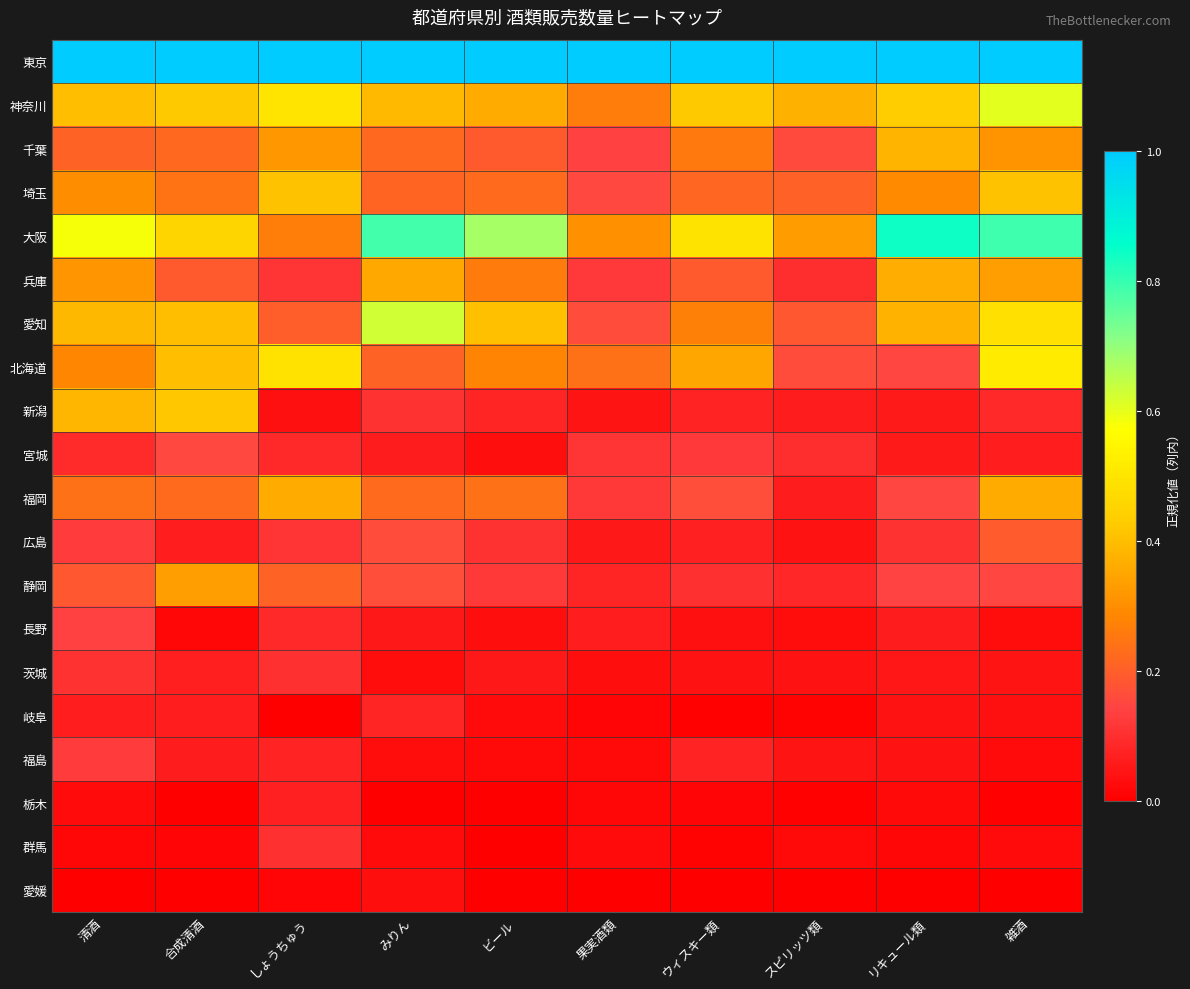

Reading left to right, list all the values displayed in this chart.

東京: 清酒=1.0	合成清酒=1.0	しょうちゅう=1.0	みりん=1.0	ビール=1.0	果実酒類=1.0	ウィスキー類=1.0	スピリッツ類=1.0	リキュール類=1.0	雑酒=1.0
神奈川: 清酒=0.4	合成清酒=0.4	しょうちゅう=0.5	みりん=0.4	ビール=0.4	果実酒類=0.3	ウィスキー類=0.4	スピリッツ類=0.4	リキュール類=0.4	雑酒=0.6
千葉: 清酒=0.2	合成清酒=0.2	しょうちゅう=0.3	みりん=0.2	ビール=0.2	果実酒類=0.1	ウィスキー類=0.3	スピリッツ類=0.2	リキュール類=0.4	雑酒=0.3
埼玉: 清酒=0.3	合成清酒=0.2	しょうちゅう=0.4	みりん=0.2	ビール=0.2	果実酒類=0.2	ウィスキー類=0.2	スピリッツ類=0.2	リキュール類=0.3	雑酒=0.4
大阪: 清酒=0.6	合成清酒=0.5	しょうちゅう=0.3	みりん=0.8	ビール=0.7	果実酒類=0.3	ウィスキー類=0.5	スピリッツ類=0.3	リキュール類=0.8	雑酒=0.8
兵庫: 清酒=0.3	合成清酒=0.2	しょうちゅう=0.1	みりん=0.4	ビール=0.3	果実酒類=0.1	ウィスキー類=0.2	スピリッツ類=0.1	リキュール類=0.4	雑酒=0.3
愛知: 清酒=0.4	合成清酒=0.4	しょうちゅう=0.2	みりん=0.6	ビール=0.4	果実酒類=0.2	ウィスキー類=0.3	スピリッツ類=0.2	リキュール類=0.4	雑酒=0.5
北海道: 清酒=0.3	合成清酒=0.4	しょうちゅう=0.5	みりん=0.2	ビール=0.3	果実酒類=0.2	ウィスキー類=0.3	スピリッツ類=0.2	リキュール類=0.2	雑酒=0.5
新潟: 清酒=0.4	合成清酒=0.4	しょうちゅう=0.0	みりん=0.1	ビール=0.1	果実酒類=0.0	ウィスキー類=0.1	スピリッツ類=0.1	リキュール類=0.1	雑酒=0.1
宮城: 清酒=0.1	合成清酒=0.2	しょうちゅう=0.1	みりん=0.1	ビール=0.0	果実酒類=0.1	ウィスキー類=0.1	スピリッツ類=0.1	リキュール類=0.1	雑酒=0.1
福岡: 清酒=0.2	合成清酒=0.2	しょうちゅう=0.4	みりん=0.2	ビール=0.2	果実酒類=0.1	ウィスキー類=0.2	スピリッツ類=0.1	リキュール類=0.2	雑酒=0.4
広島: 清酒=0.1	合成清酒=0.1	しょうちゅう=0.1	みりん=0.2	ビール=0.1	果実酒類=0.1	ウィスキー類=0.1	スピリッツ類=0.0	リキュール類=0.1	雑酒=0.2
静岡: 清酒=0.2	合成清酒=0.3	しょうちゅう=0.2	みりん=0.2	ビール=0.1	果実酒類=0.1	ウィスキー類=0.1	スピリッツ類=0.1	リキュール類=0.1	雑酒=0.2
長野: 清酒=0.1	合成清酒=0.0	しょうちゅう=0.1	みりん=0.1	ビール=0.0	果実酒類=0.1	ウィスキー類=0.0	スピリッツ類=0.0	リキュール類=0.1	雑酒=0.0
茨城: 清酒=0.1	合成清酒=0.1	しょうちゅう=0.1	みりん=0.0	ビール=0.1	果実酒類=0.0	ウィスキー類=0.0	スピリッツ類=0.0	リキュール類=0.0	雑酒=0.0
岐阜: 清酒=0.1	合成清酒=0.1	しょうちゅう=0.0	みりん=0.1	ビール=0.0	果実酒類=0.0	ウィスキー類=0.0	スピリッツ類=0.0	リキュール類=0.0	雑酒=0.0
福島: 清酒=0.1	合成清酒=0.1	しょうちゅう=0.1	みりん=0.0	ビール=0.0	果実酒類=0.0	ウィスキー類=0.1	スピリッツ類=0.0	リキュール類=0.0	雑酒=0.0
栃木: 清酒=0.0	合成清酒=0.0	しょうちゅう=0.1	みりん=0.0	ビール=0.0	果実酒類=0.0	ウィスキー類=0.0	スピリッツ類=0.0	リキュール類=0.0	雑酒=0.0
群馬: 清酒=0.0	合成清酒=0.0	しょうちゅう=0.1	みりん=0.0	ビール=0.0	果実酒類=0.0	ウィスキー類=0.0	スピリッツ類=0.0	リキュール類=0.0	雑酒=0.0
愛媛: 清酒=0.0	合成清酒=0.0	しょうちゅう=0.0	みりん=0.0	ビール=0.0	果実酒類=0.0	ウィスキー類=0.0	スピリッツ類=0.0	リキュール類=0.0	雑酒=0.0